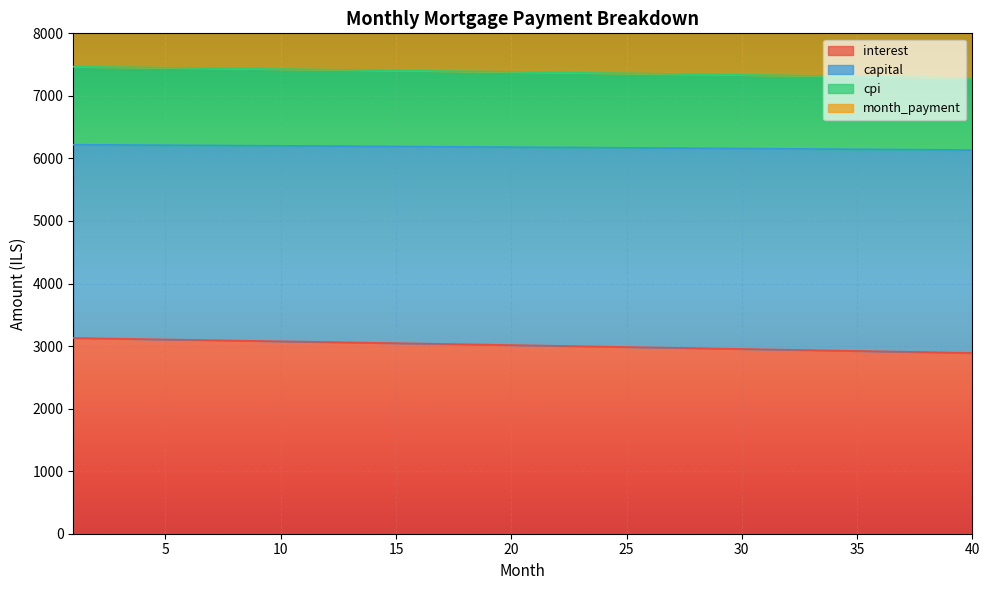

At which category does the chart reach its peak across all series?

1